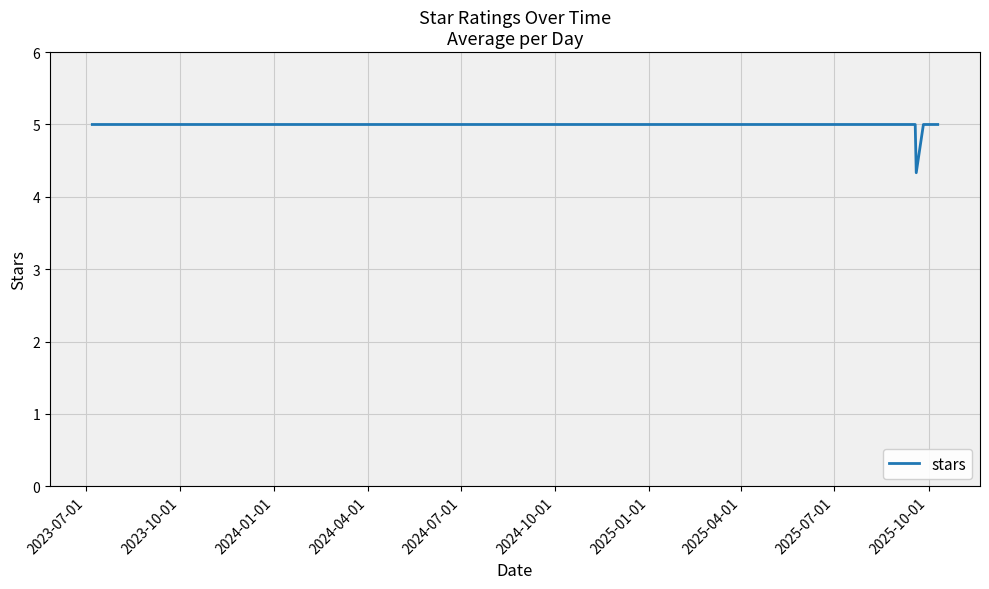

What is the greatest value displayed?

5.0